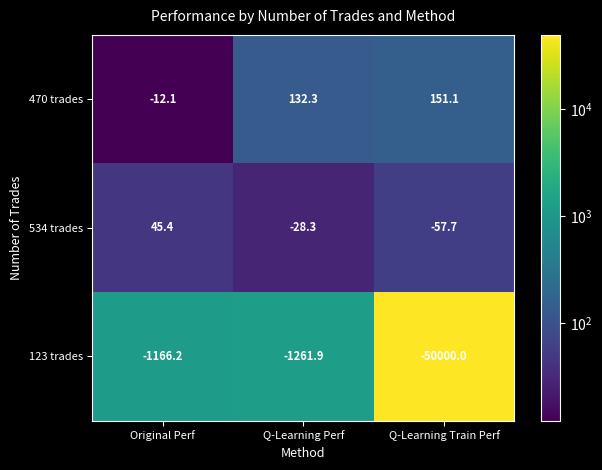

Which category has the highest value across all series?

Q-Learning Train Perf